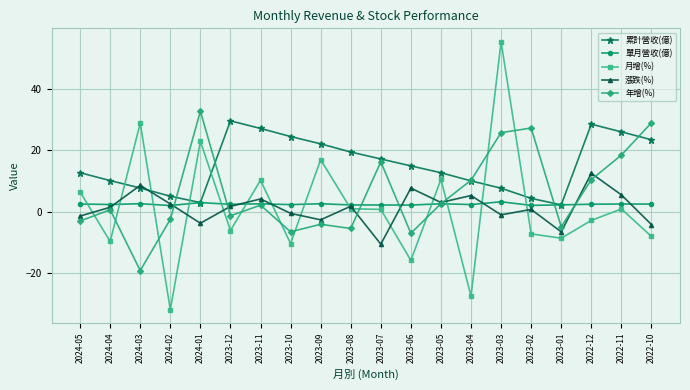

What is the average value of the 年增(%) series?

6.1